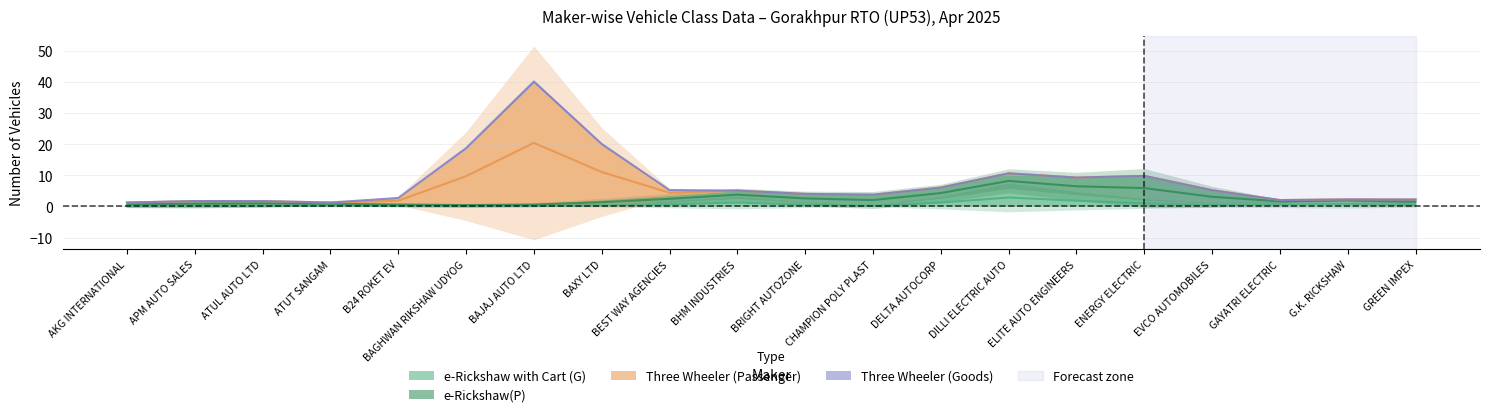

How many lines are shown in the chart?

4